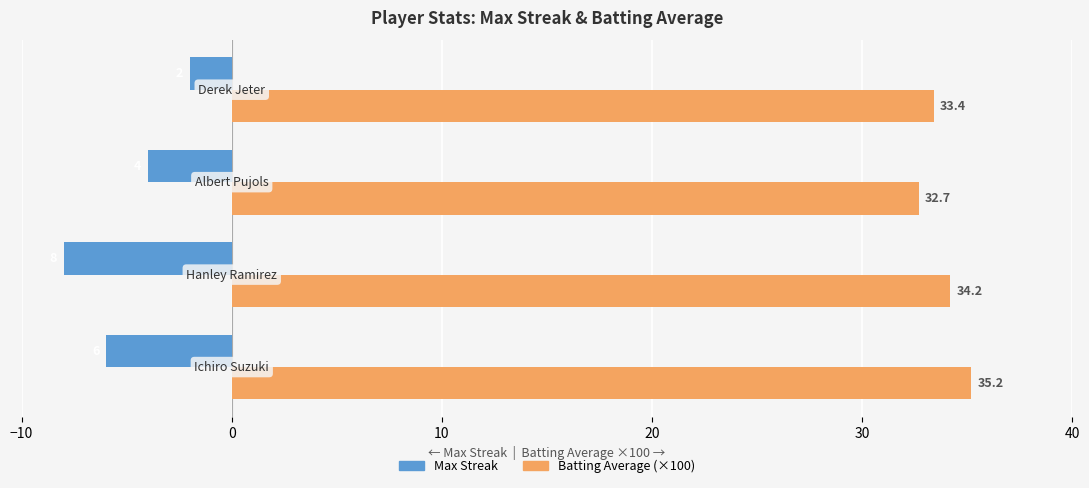

What is the difference between the second highest and second lowest values in the Max Streak series?

2.0